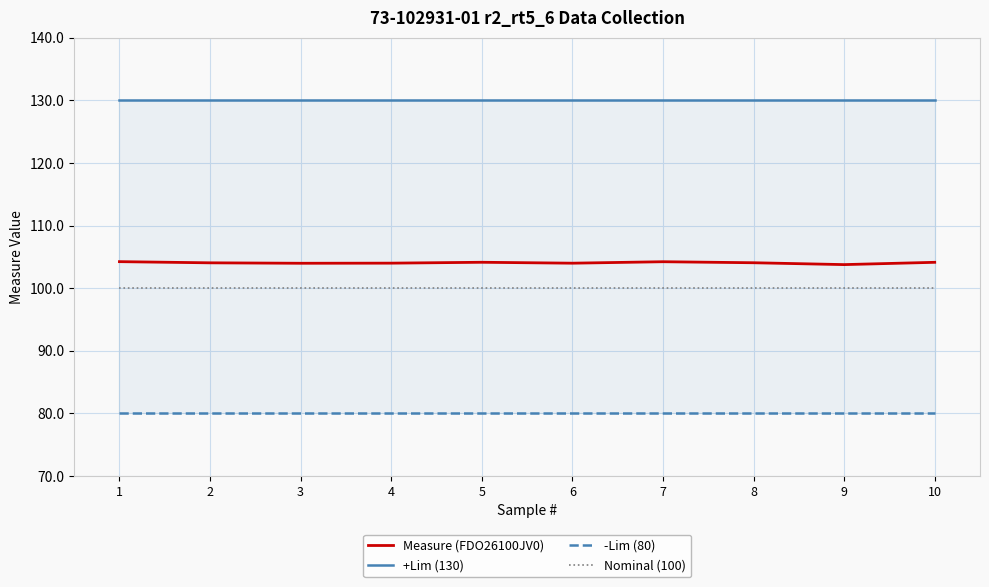

At which label does -Lim (80) reach its minimum?

1